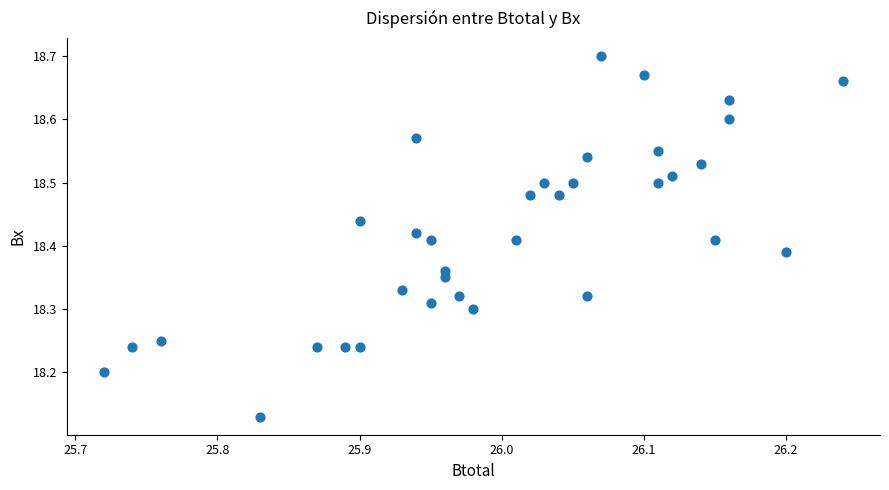

What is the range of X values (max minus min)?

0.5